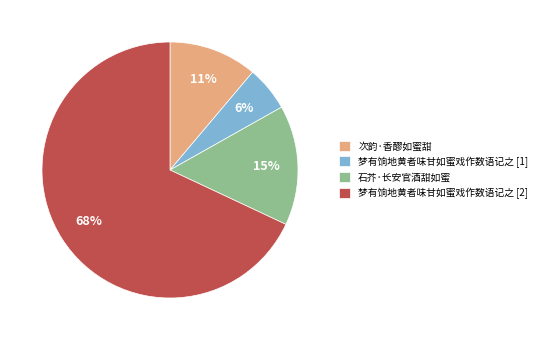

To the nearest percent, what is the difference between the largest and smallest slice percentages?

62%